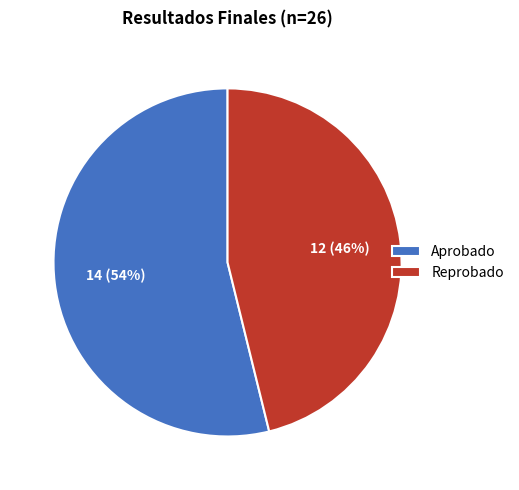

Rank the categories by value from lowest to highest.

Reprobado, Aprobado